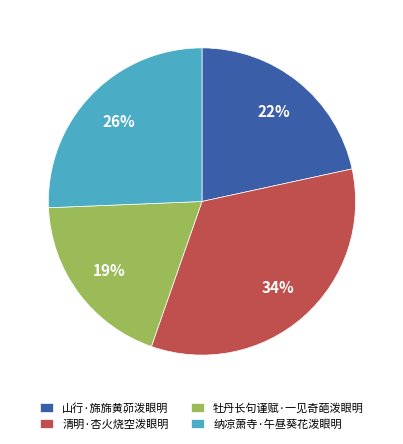

What is the largest slice in the pie chart?

清明·杏火烧空泼眼明